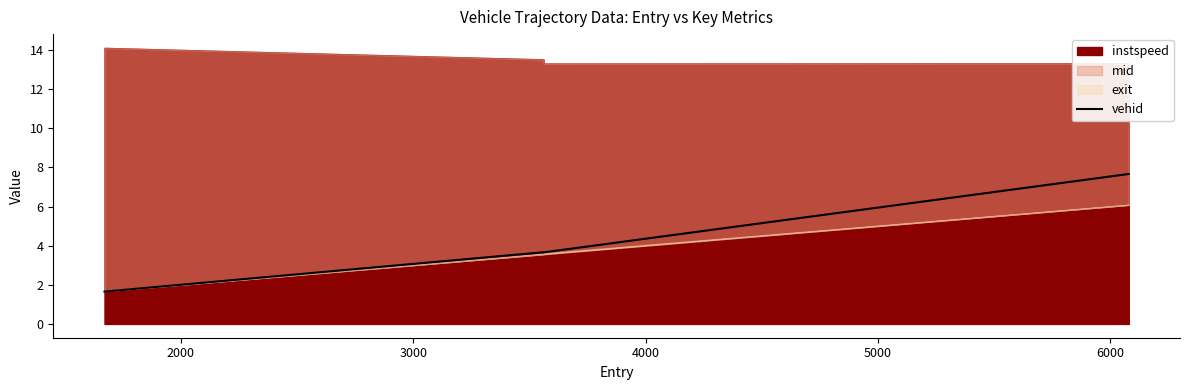

What is the lowest value of the vehid series?

1.7